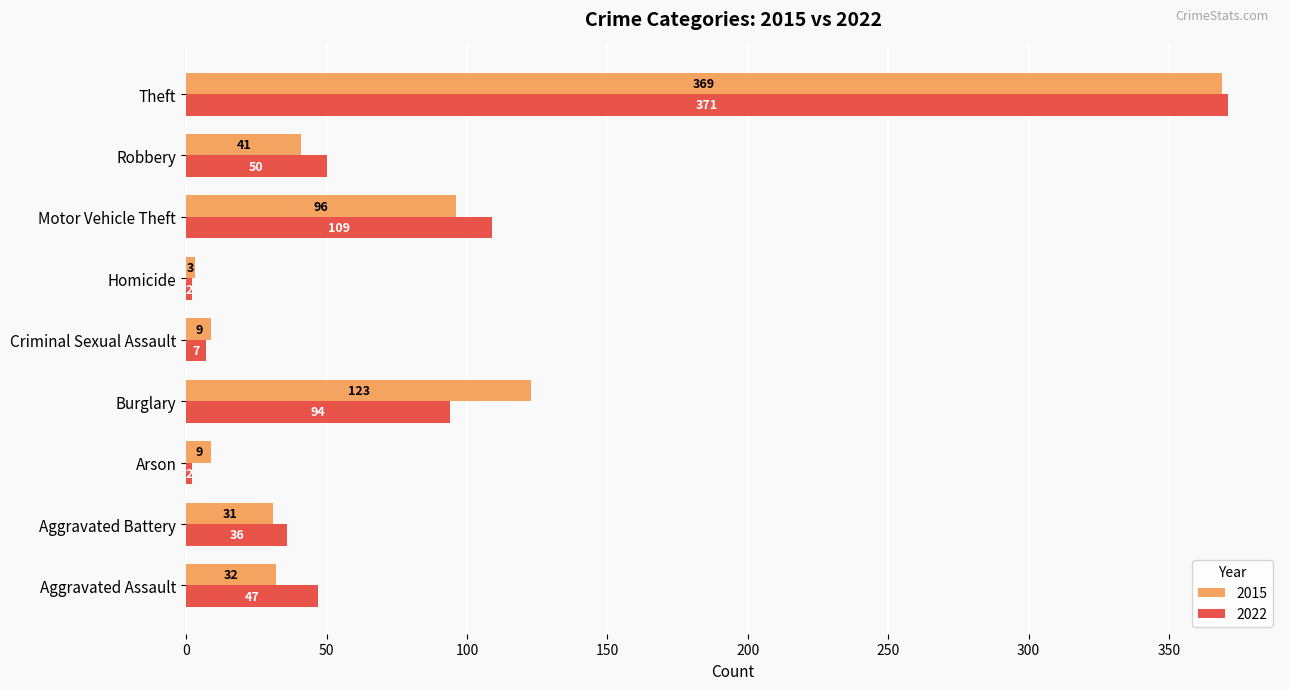

What is the approximate value of 2015 at Theft, to the nearest 5?

370